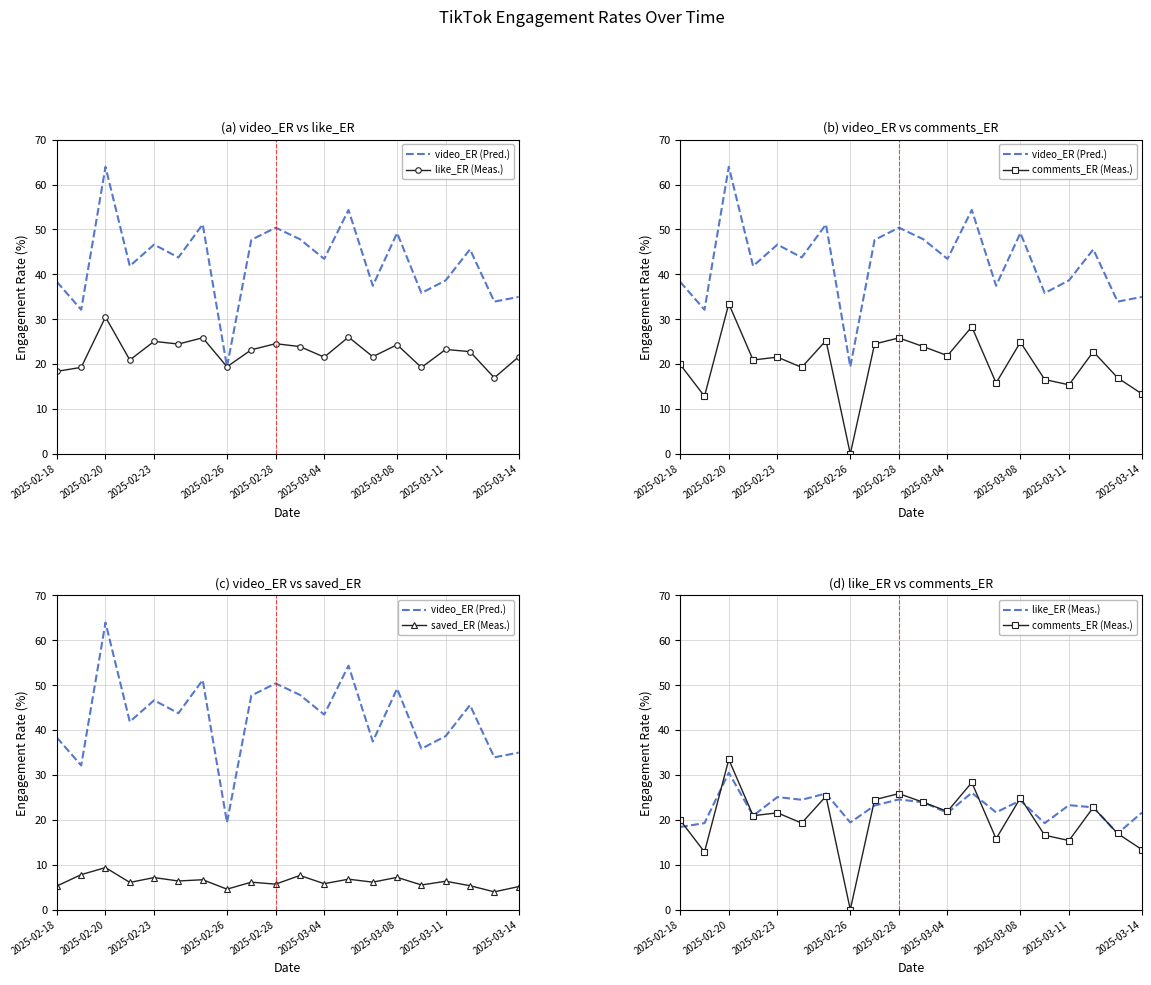

True or false: saved_ER (Meas.) and comments_ER (Meas.) cross at least once.

True